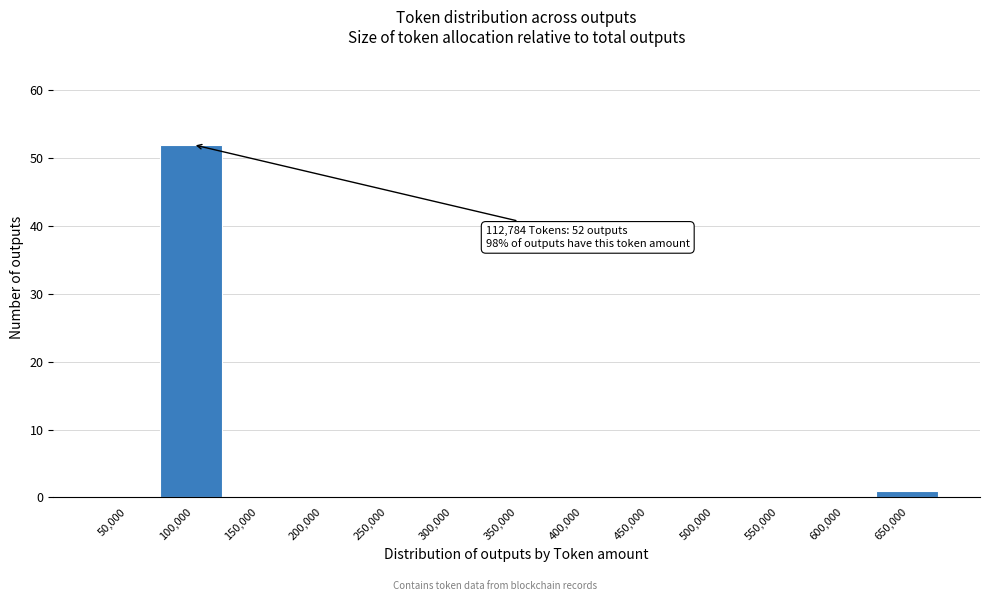

Reading left to right, what are all the values shown in this chart?

50,000=0	100,000=52	150,000=0	200,000=0	250,000=0	300,000=0	350,000=0	400,000=0	450,000=0	500,000=0	550,000=0	600,000=0	650,000=1